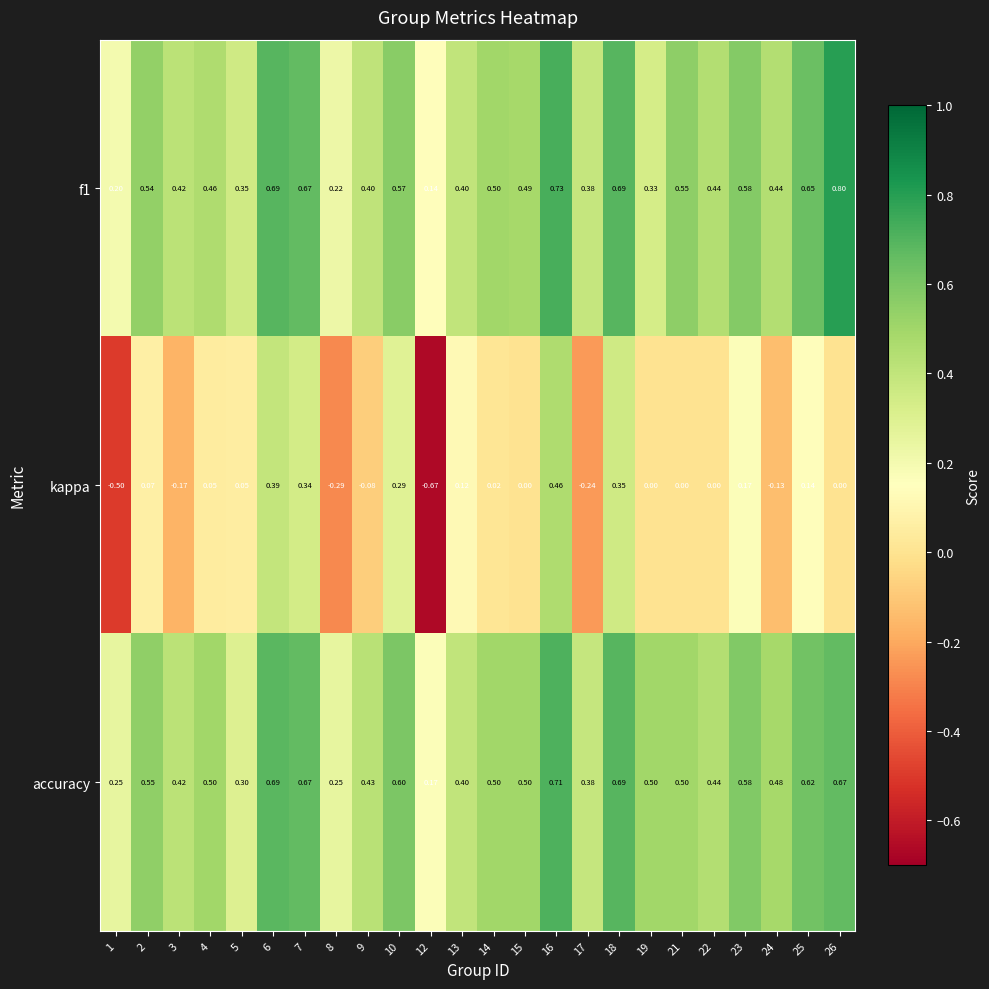

Which series has the largest total across all categories?

accuracy